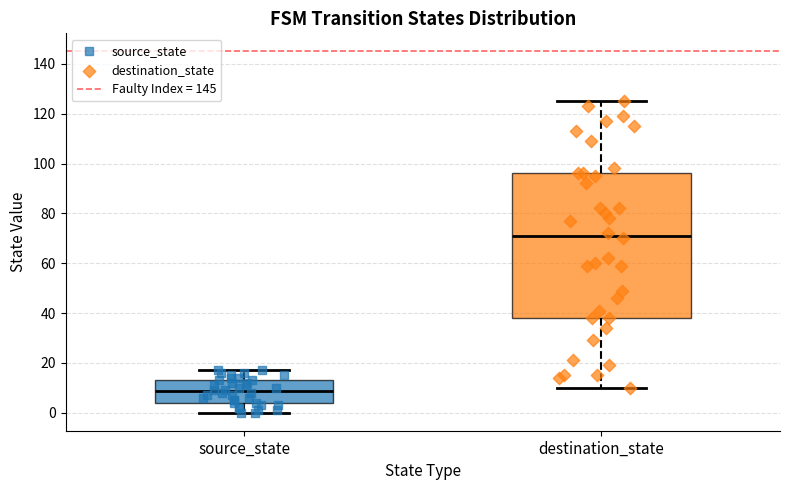

Reading left to right, transcribe this box plot: for each box, give where its median line is, the range the box spans, and where its two whiskers end, as read against the y-axis. The values are not printed on the chart, so give them approximately, as read against the axis.

source_state: median 8, box 4 to 14, whiskers 0 to 18
destination_state: median 72, box 38 to 96, whiskers 10 to 126